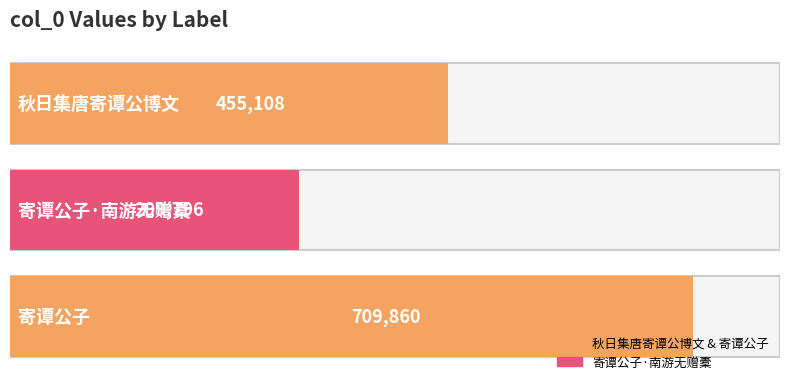

Count the values in the range 299796 to 709860.

3